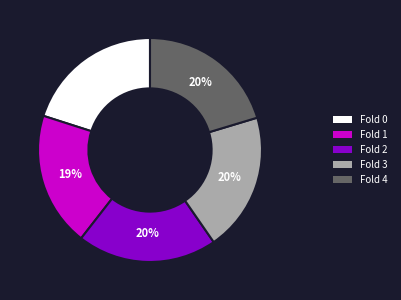

Does Fold 2 account for over 50% of the chart?

No